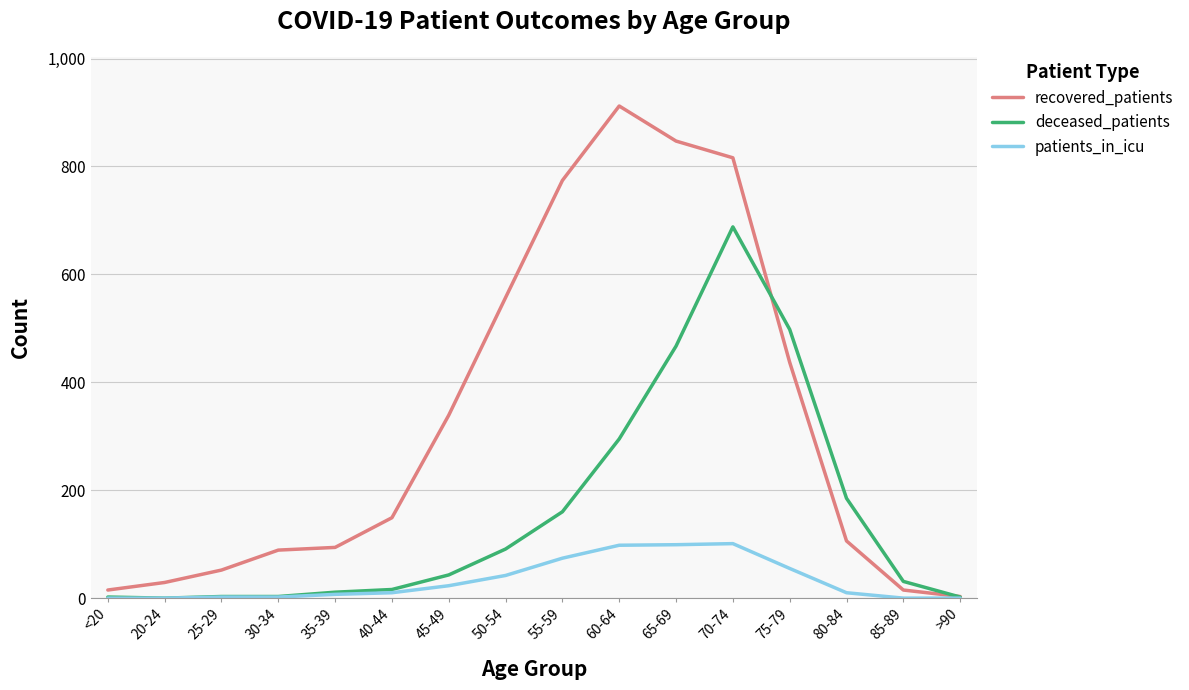

Which series changed the most between 35-39 and 50-54?

recovered_patients